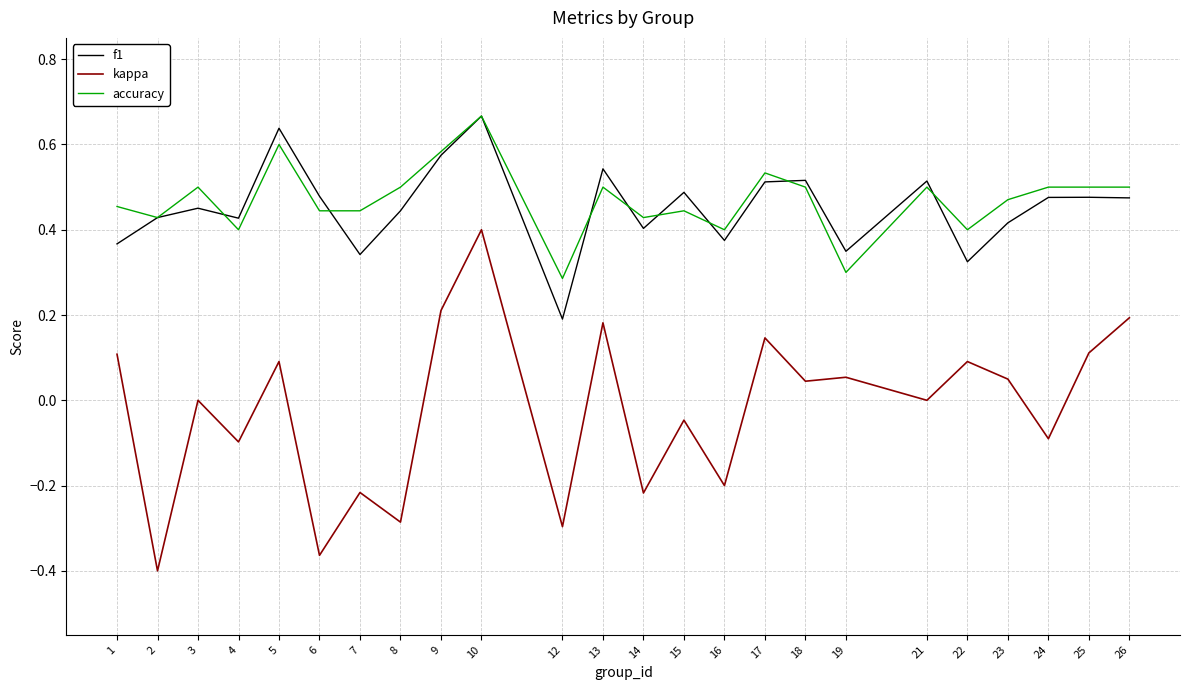

What are all the series names shown in the legend?

f1, kappa, accuracy